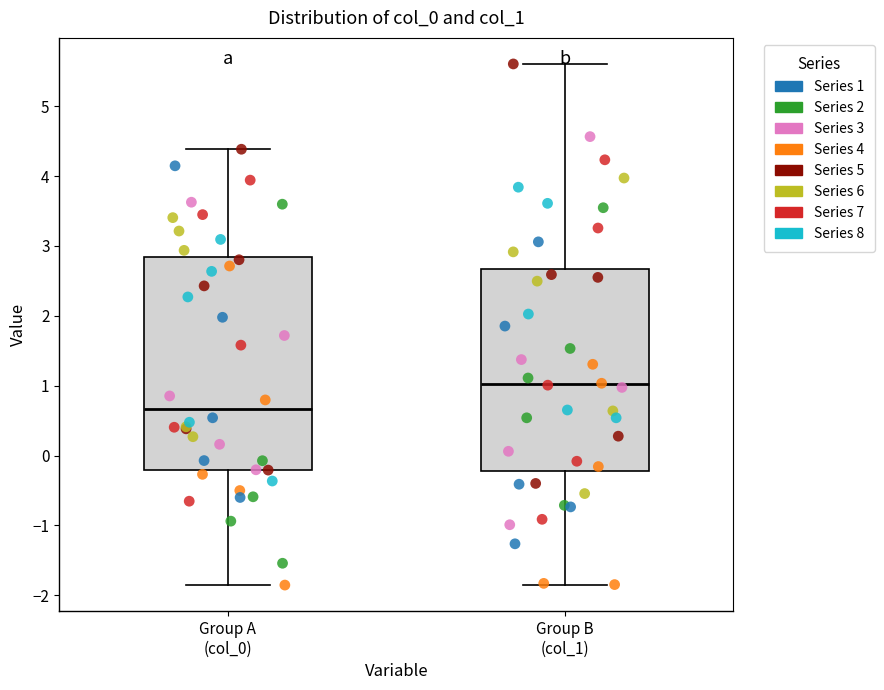

Reading left to right, transcribe this box plot: for each box, give where its median line is, the range the box spans, and where its two whiskers end, as read against the y-axis. The values are not printed on the chart, so give them approximately, as read against the axis.

Group A (col_0): median 0.7, box -0.2 to 2.8, whiskers -1.9 to 4.4
Group B (col_1): median 1.0, box -0.2 to 2.7, whiskers -1.8 to 5.6